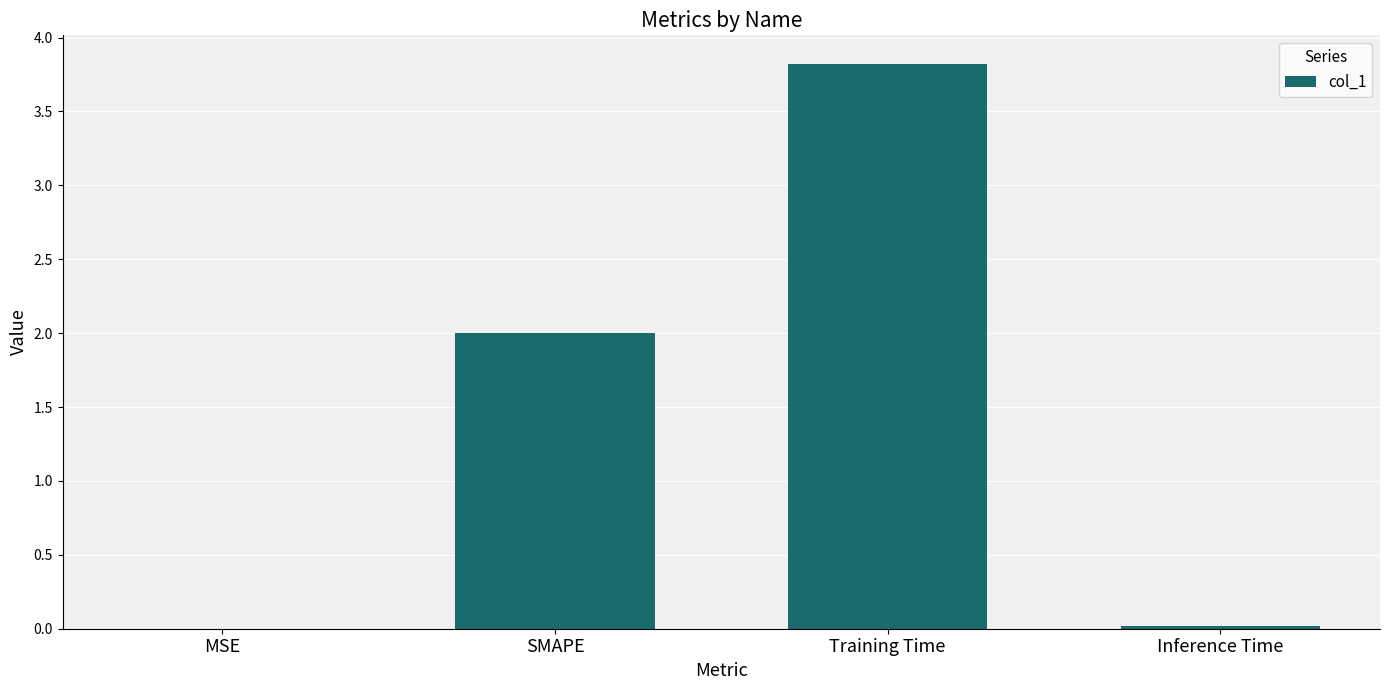

Is it true that the value at Training Time is 2.1?

False